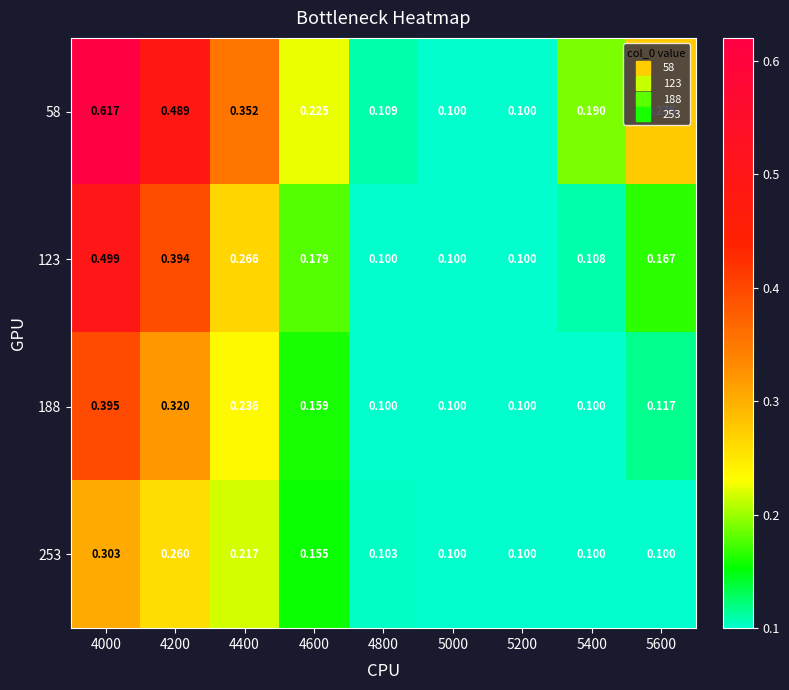

What is the minimum value shown in the chart?

0.1